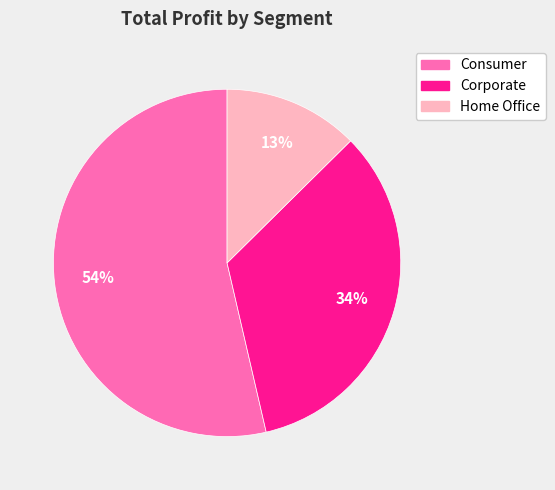

Count the number of slices in the pie.

3